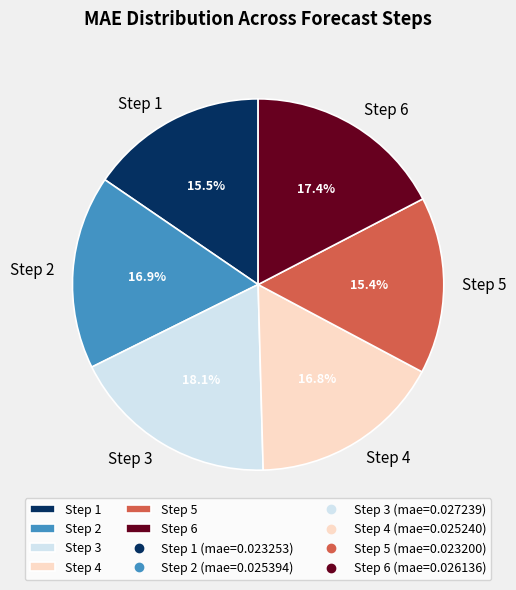

The Step 6 slice represents 28% of the pie. True or false?

False